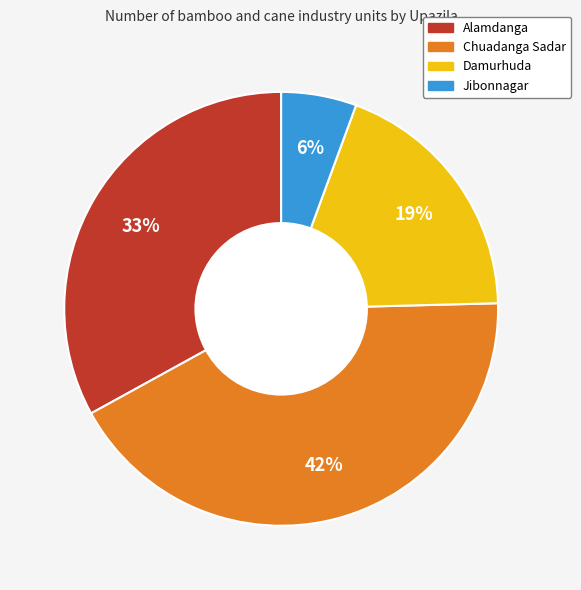

To the nearest percent, what is the difference between the Alamdanga and Damurhuda slice percentages?

14%